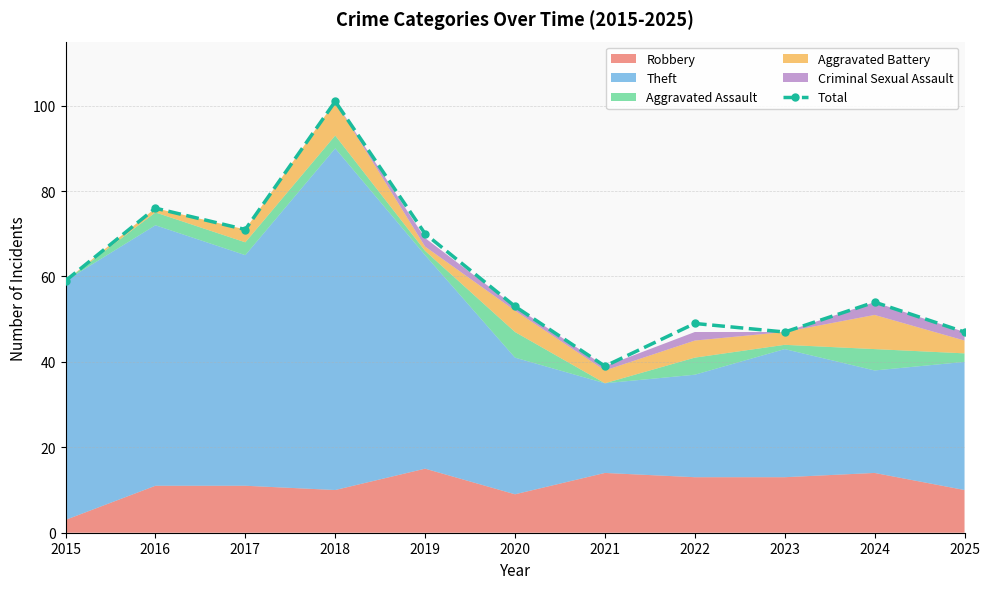

Approximately how many times larger is the value at 2024 compared to 2019?

0.8